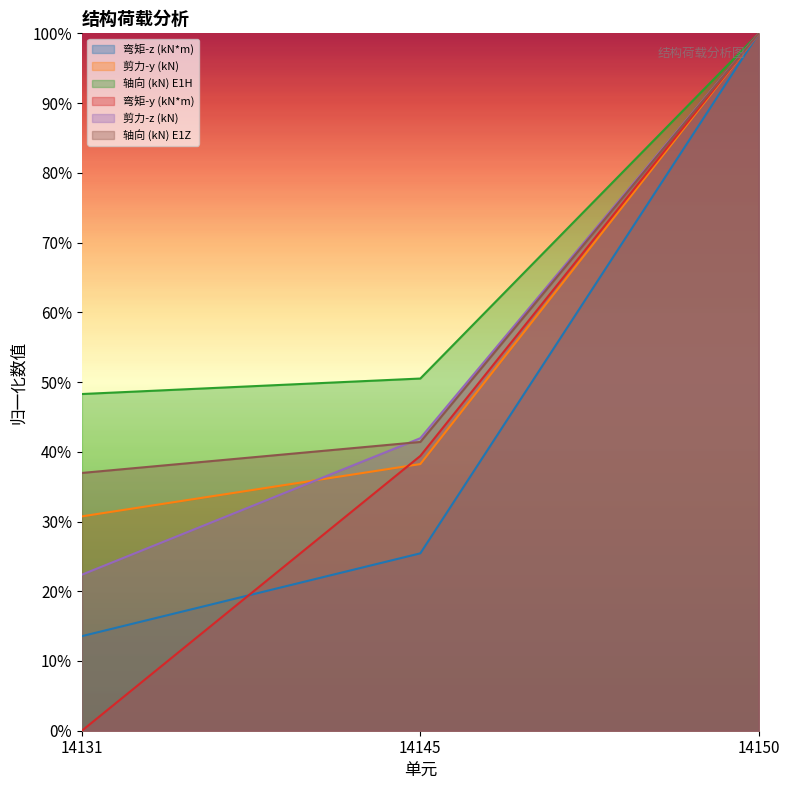

What is the average value of the 剪力-y (kN) series?

0.6